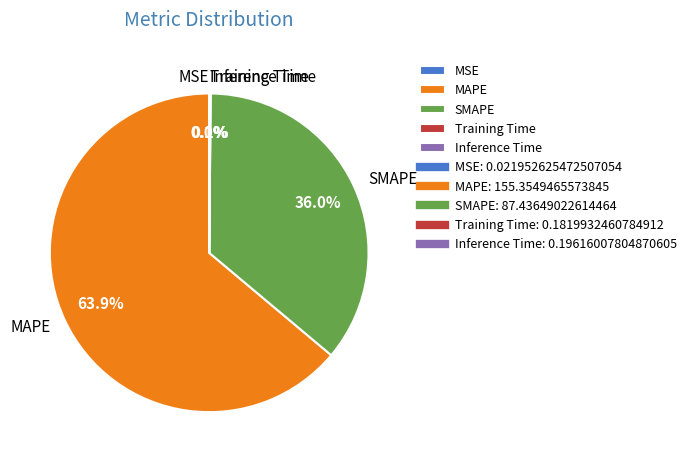

The MAPE slice represents 64% of the pie. True or false?

True